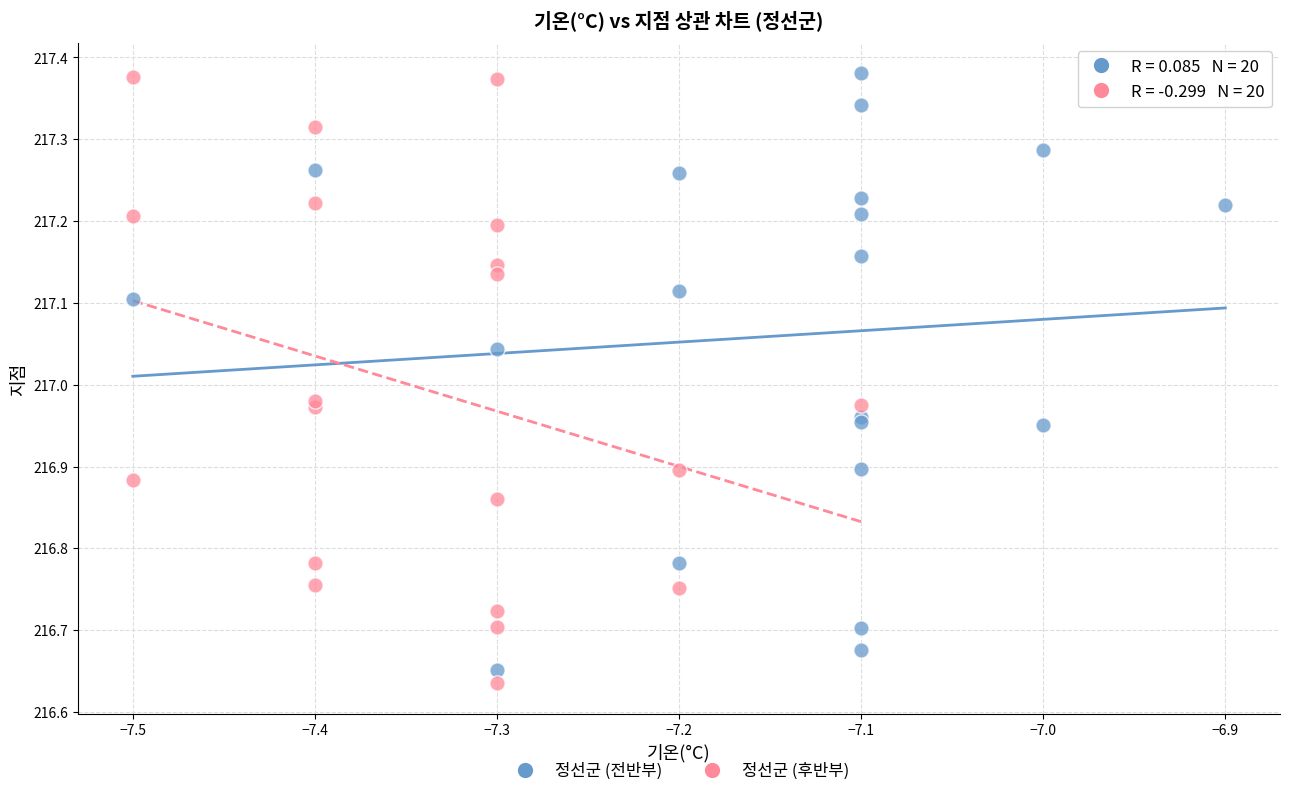

What are all the series names shown in the legend?

정선군 (전반부), 정선군 (후반부)